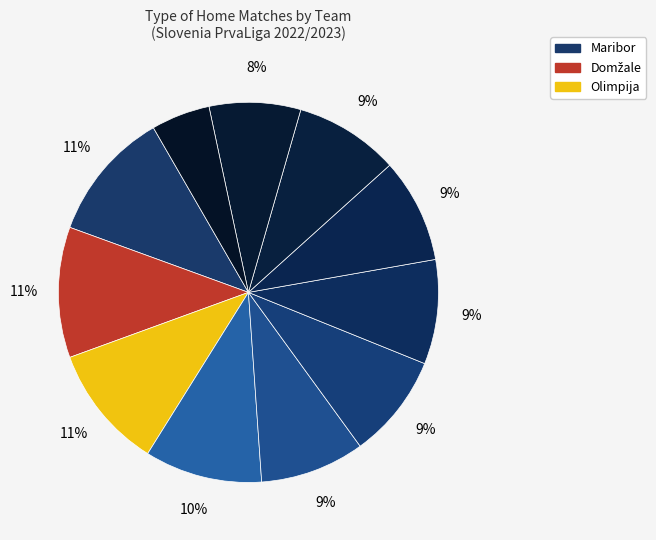

Is there any slice that represents more than half of the pie?

No